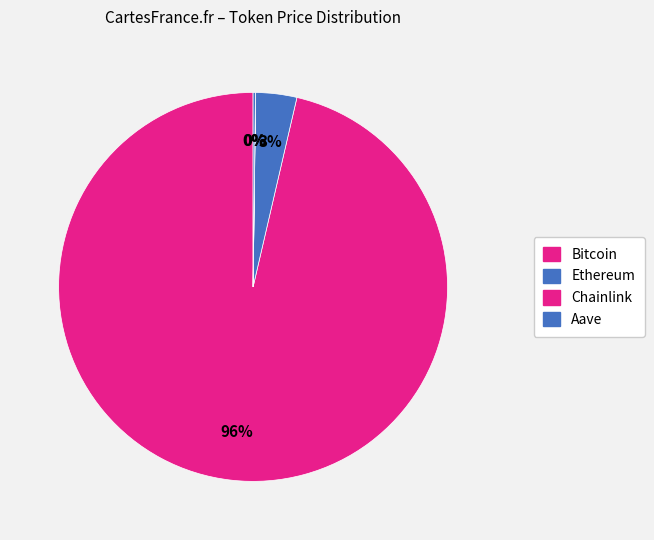

Is there a majority slice in this chart?

Yes